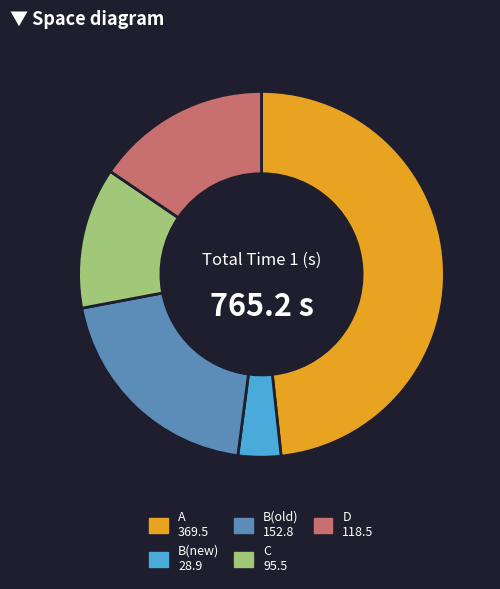

Which category has the biggest portion of the pie?

A